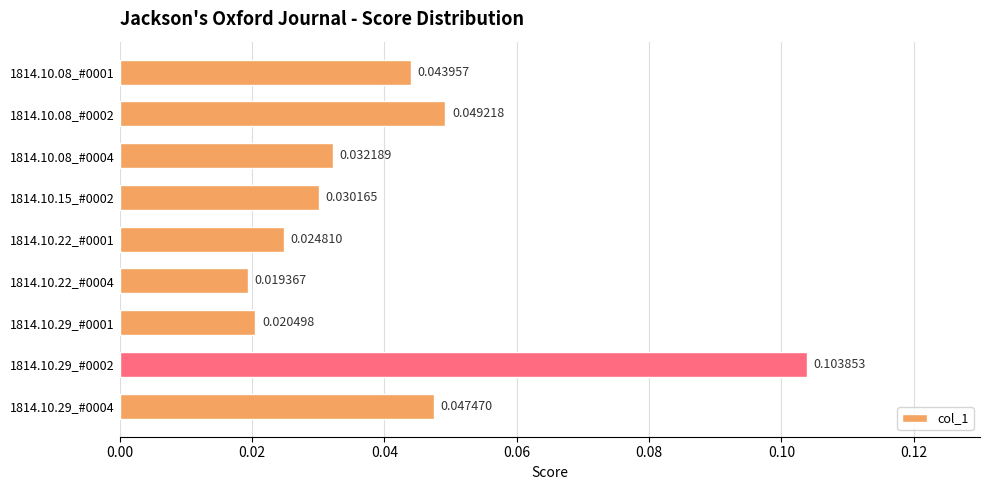

Which has a higher value, 1814.10.08_#0004 or 1814.10.29_#0001?

1814.10.08_#0004